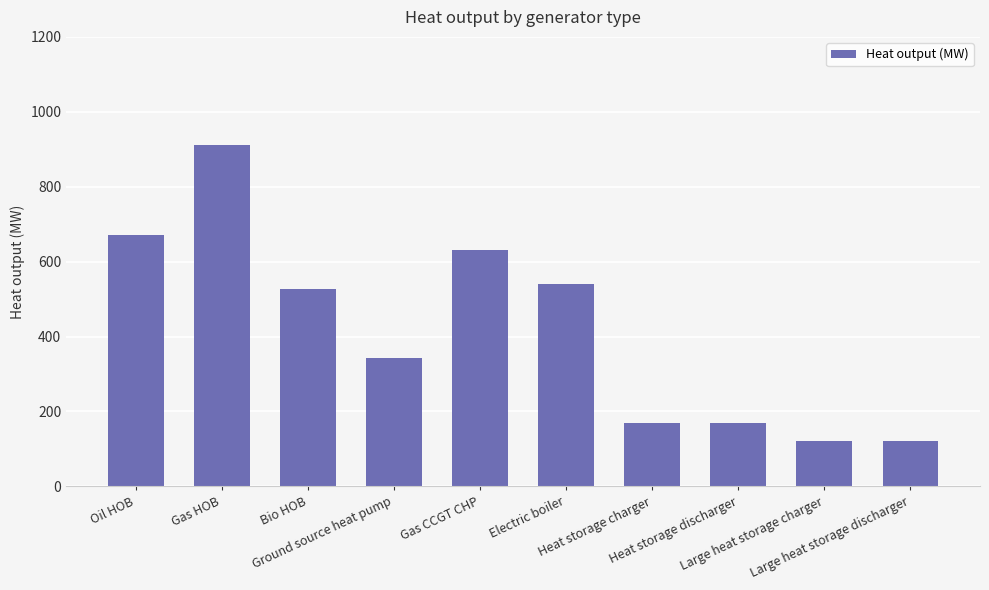

Reading left to right, transcribe all the data shown in this chart.

671.0	912.0	527.0	343.2	630.0	540.0	170.0	170.0	120.0	120.0